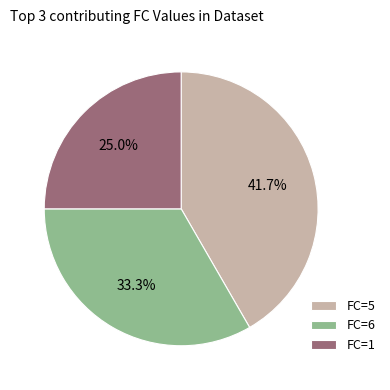

Is there a majority slice in this chart?

No